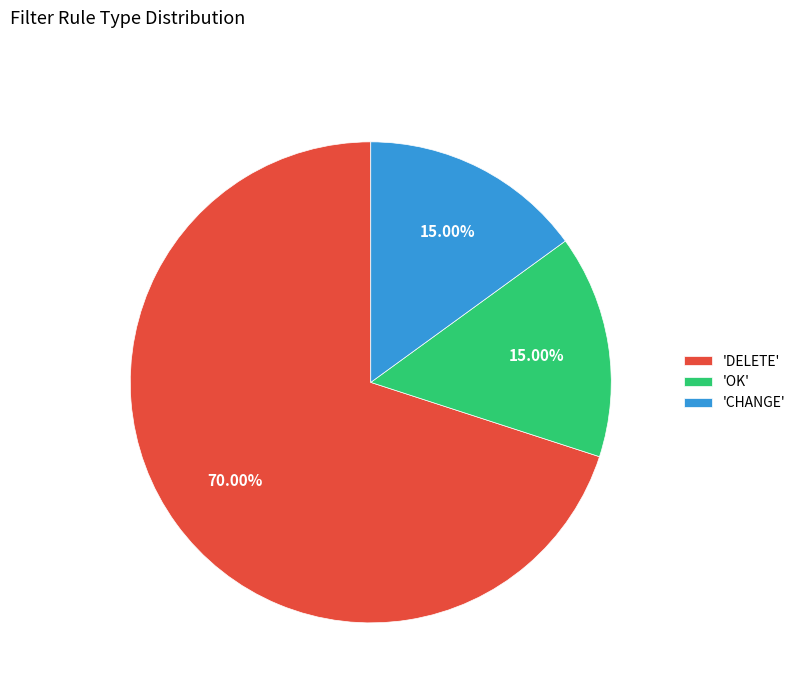

Does 'OK' account for over 50% of the chart?

No